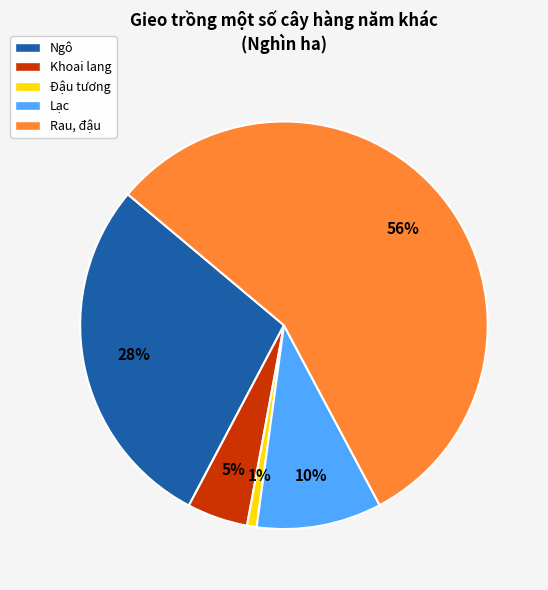

Is the sum of Lạc and Khoai lang greater than half?

No